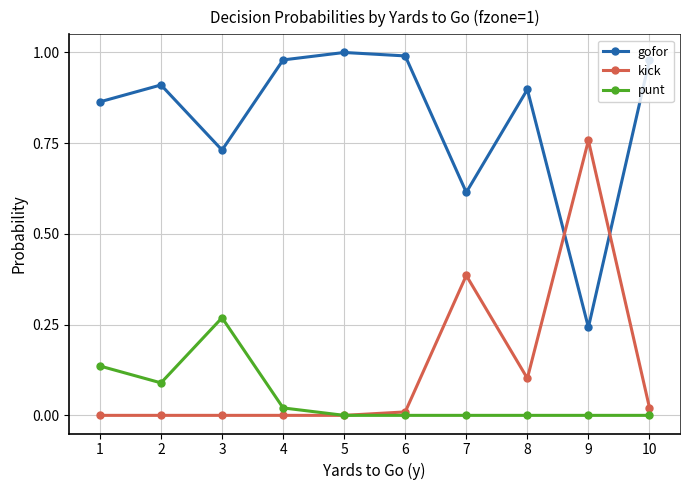

True or false: punt has more than 0 points higher than both neighbors.

True